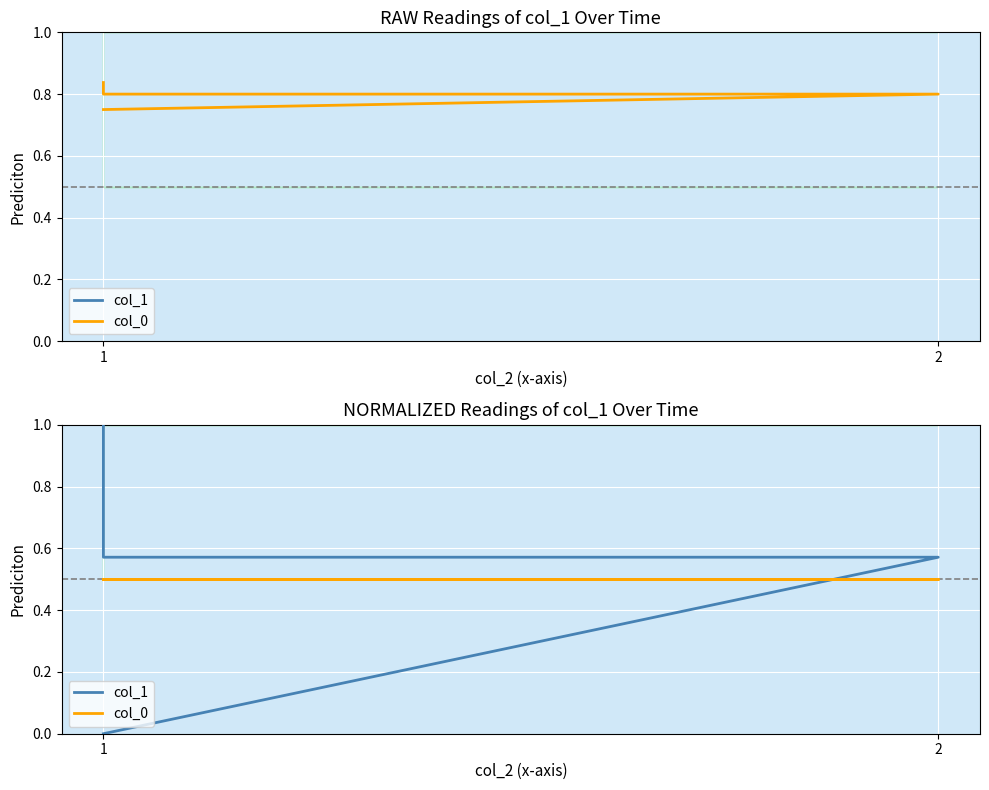

At which label is col_0 closest to 0?

1